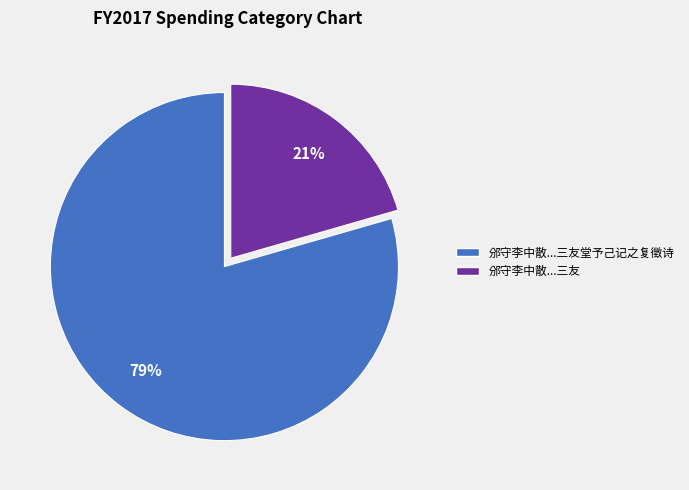

Is there any slice that represents more than half of the pie?

Yes